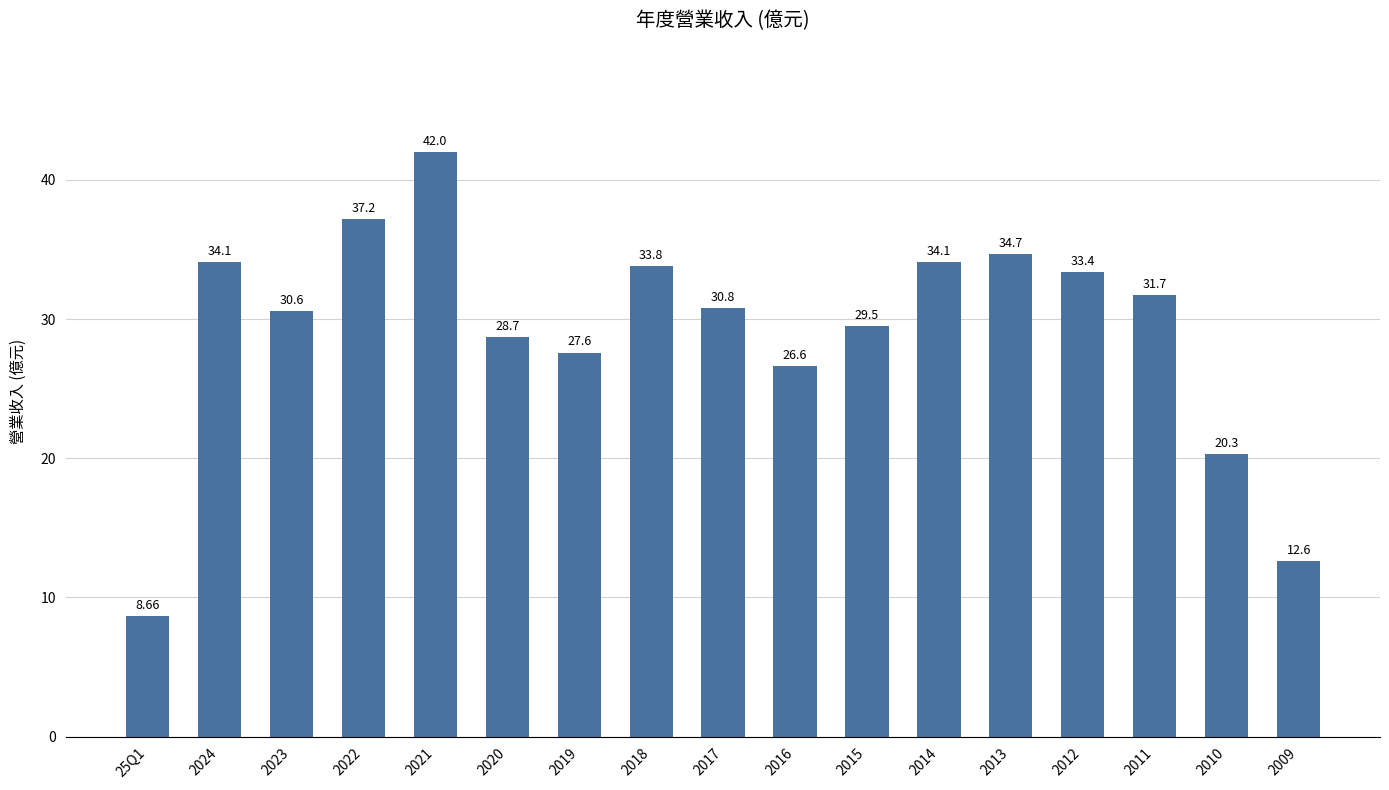

What is the difference between the values at 2009 and 2011?

19.1